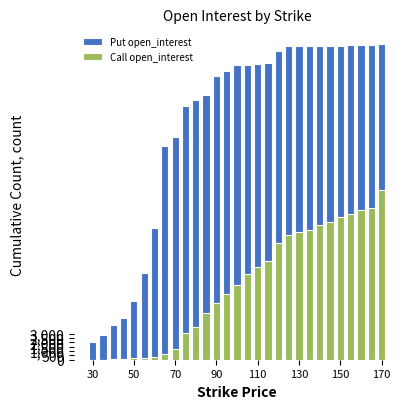

What is the minimum value shown in the chart?

3